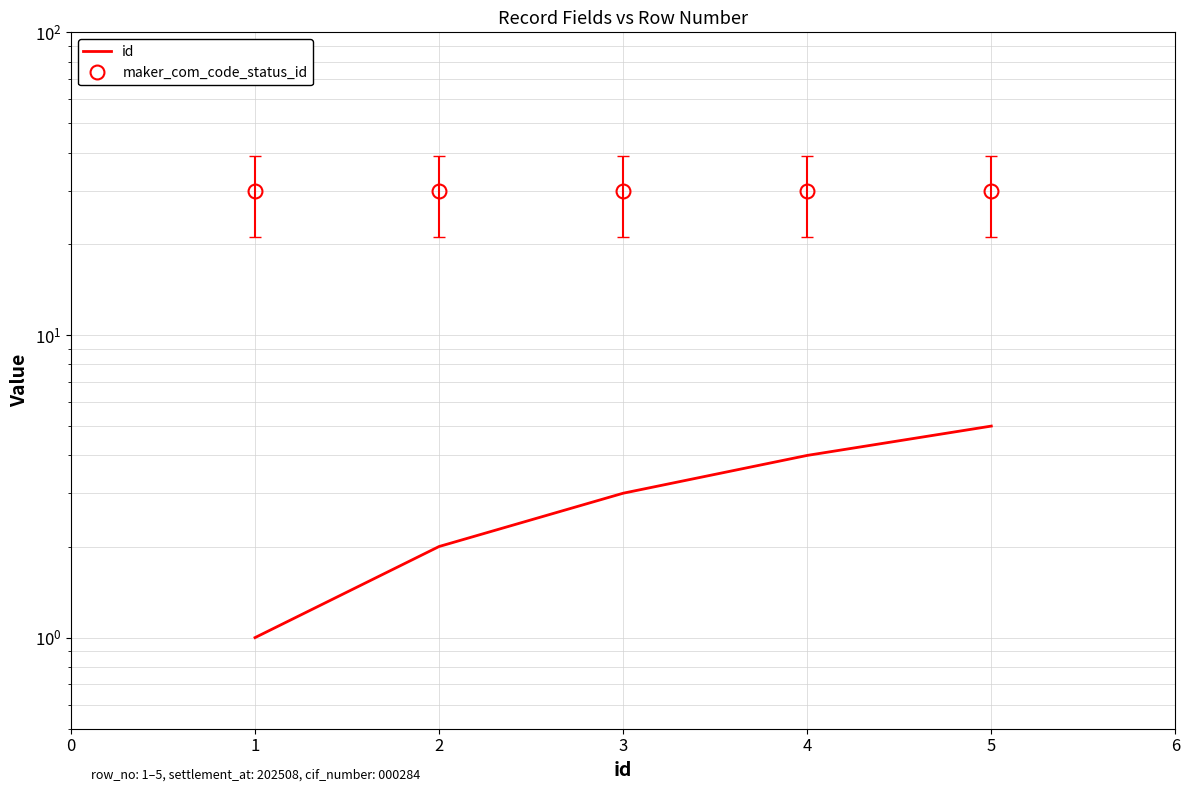

Which series changed the most between 3 and 5?

id